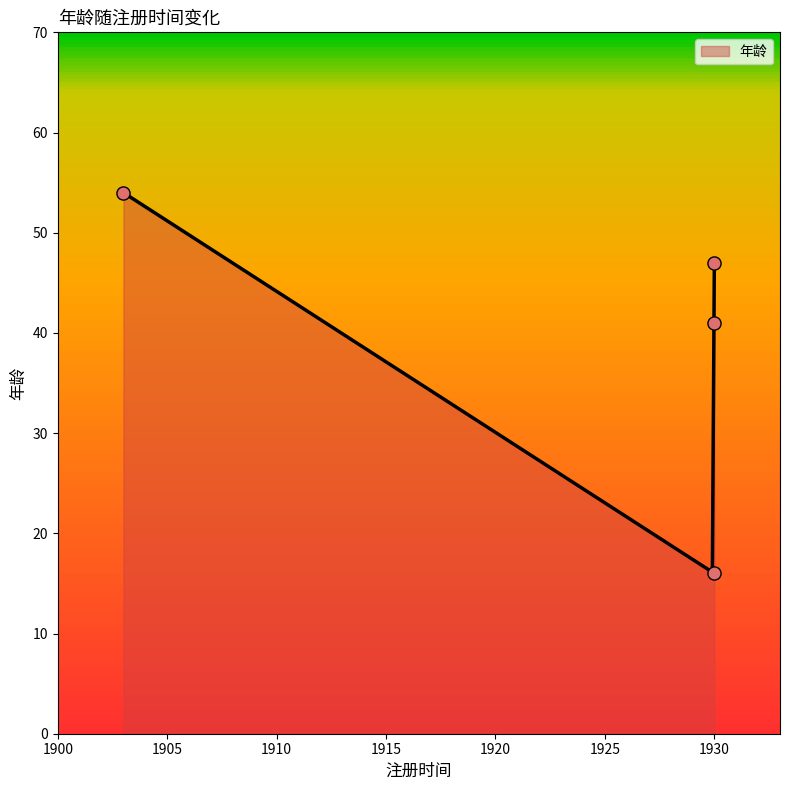

What is the change in value from 1930-06-02 (A2) to 1930-06-02 (A4)?

+25